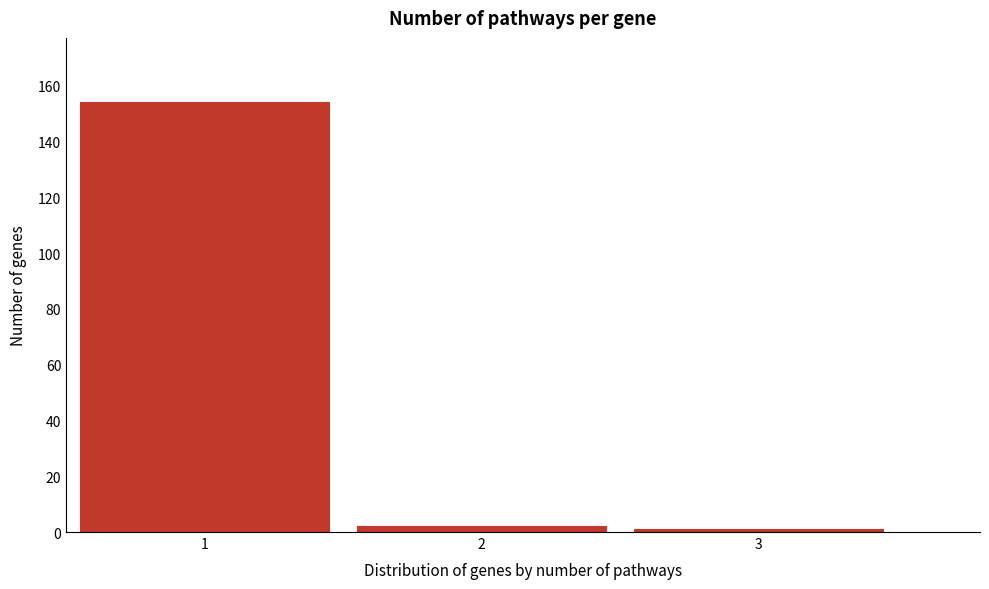

Reading left to right, extract all data points from this chart.

1=154	2=2	3=1